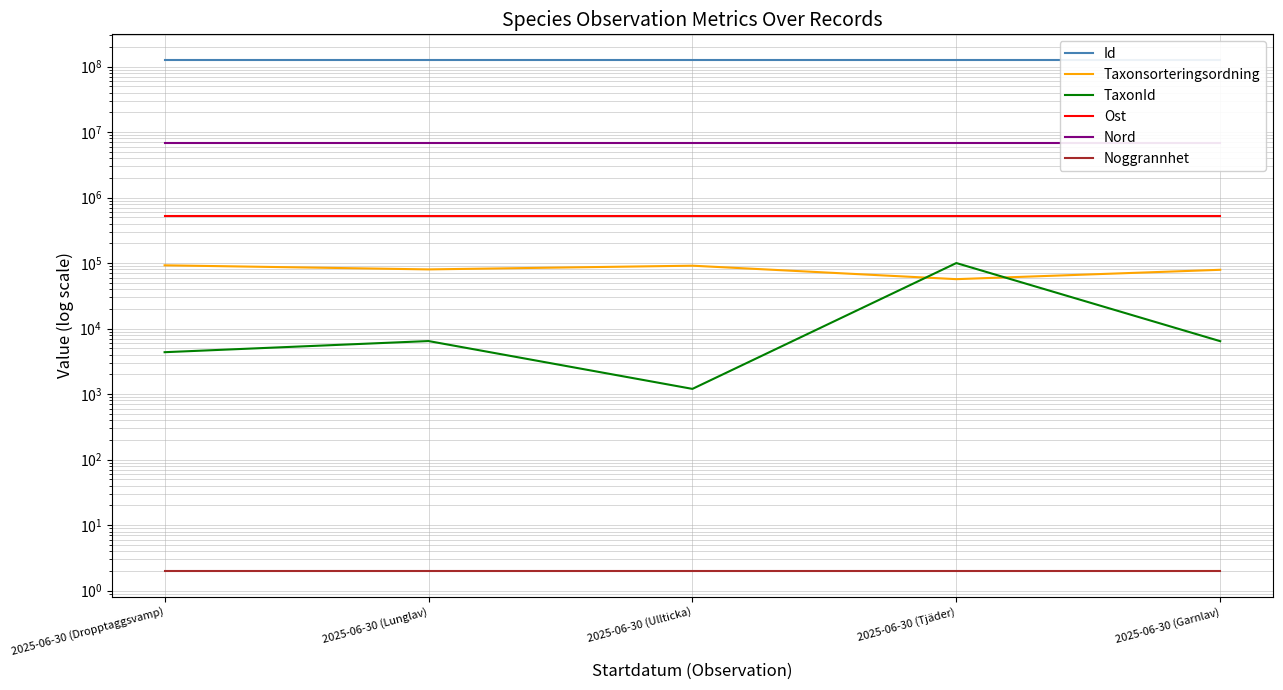

What is the value of the Taxonsorteringsordning point at the 5th from the left?

78980